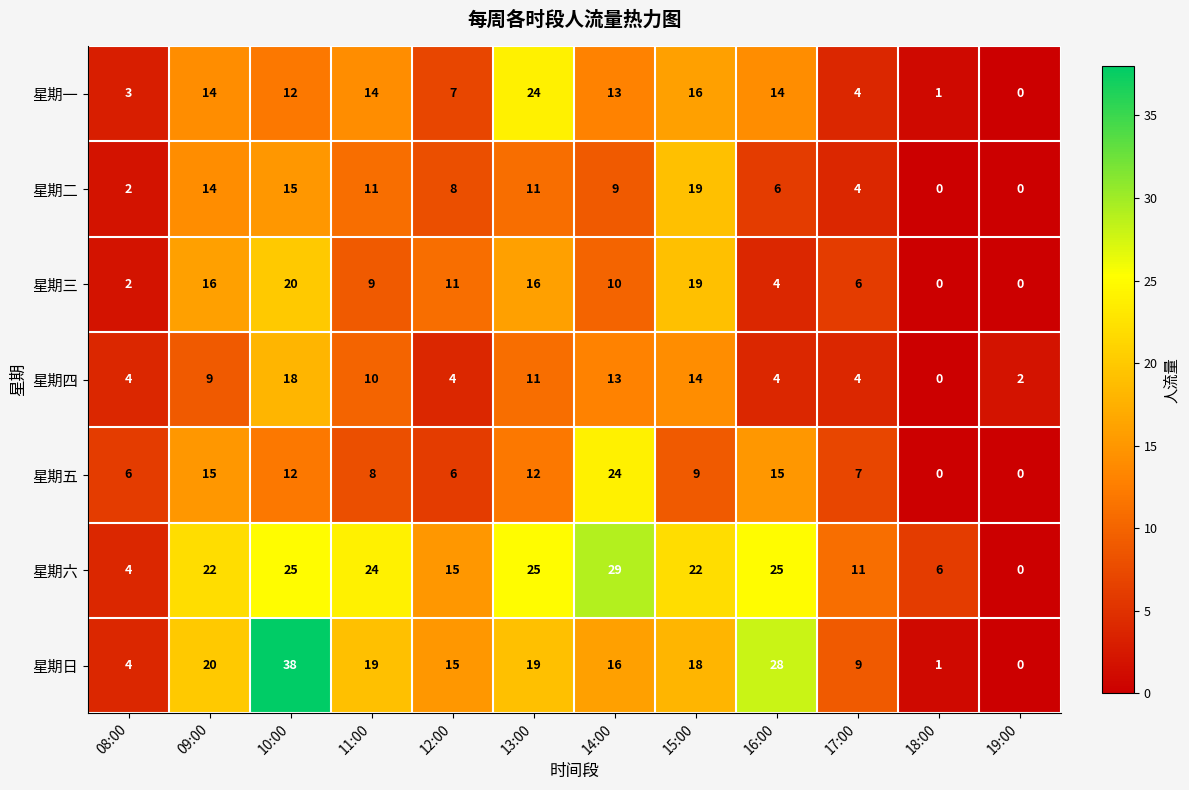

How many data points does each series have?

12